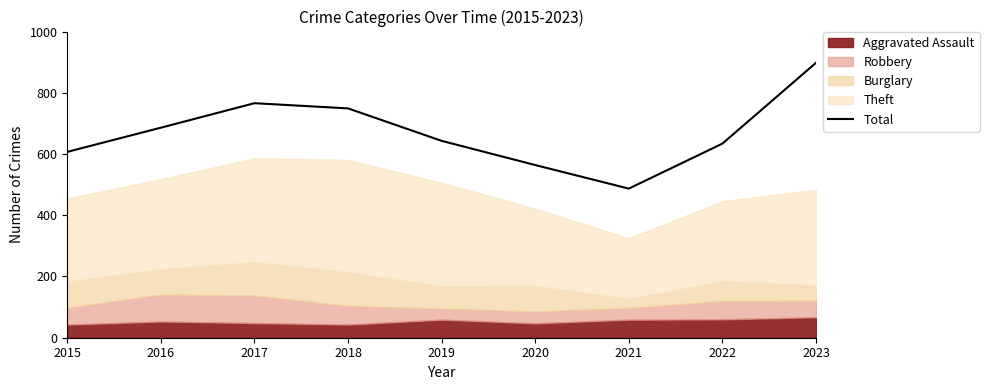

List the labels in order of value, largest first.

2023, 2017, 2018, 2016, 2019, 2022, 2015, 2020, 2021